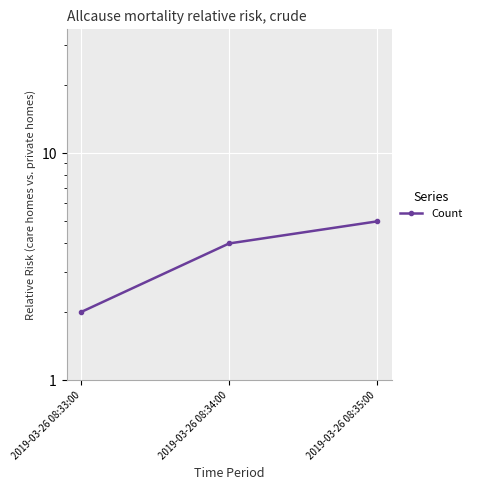

What is the label of the 2nd point from the left?

2019-03-26 08:34:00